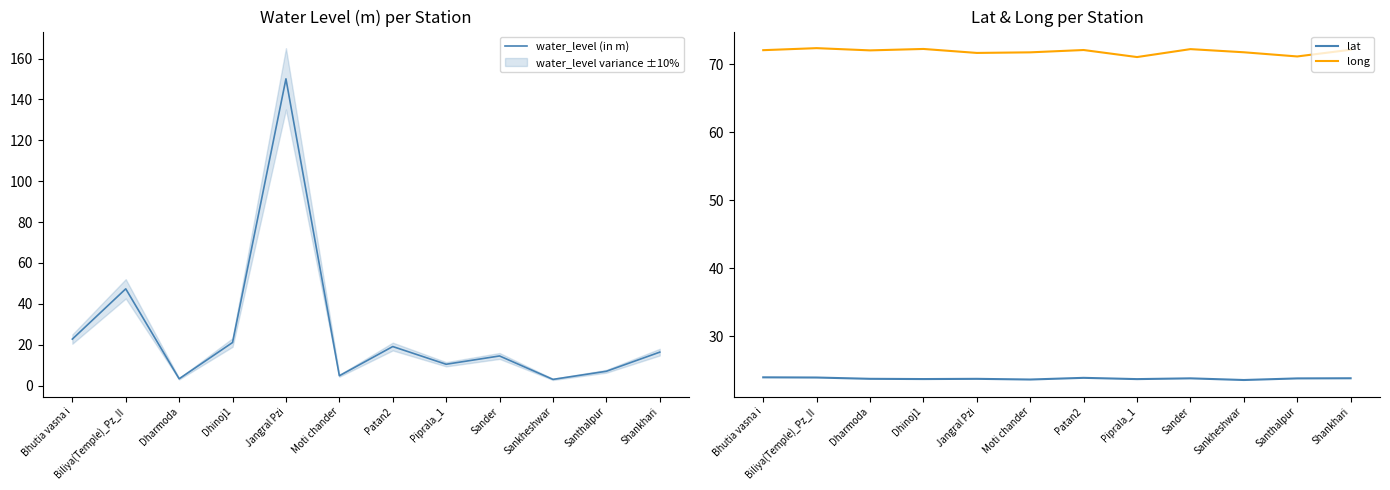

At Biliya(Temple)_Pz_II, list the series in order from largest to smallest.

long, water_level (in m), lat